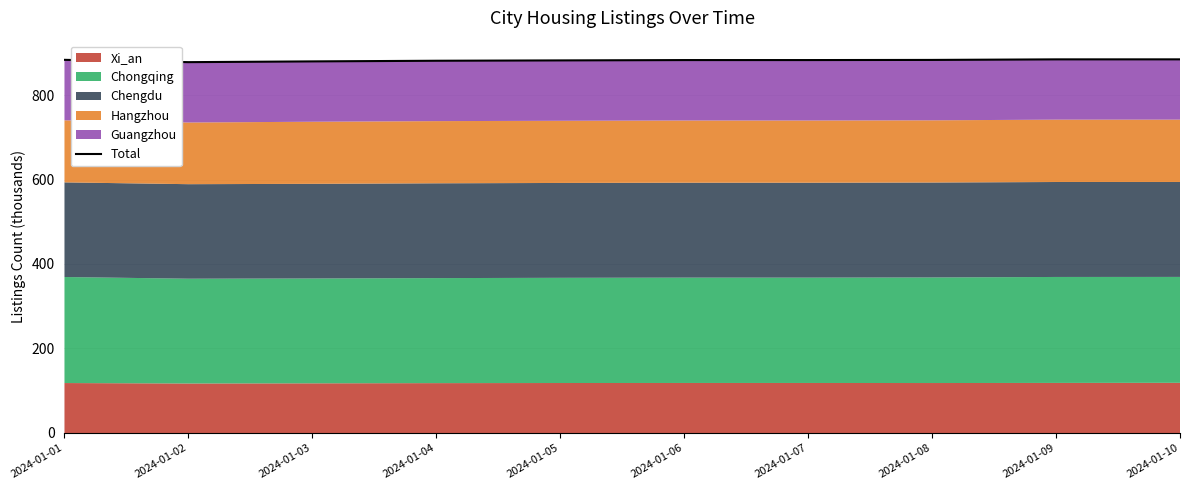

Reading left to right, extract all data points from this chart.

883.2	877.8	879.5	881.1	881.9	882.7	882.7	883.0	884.4	884.4